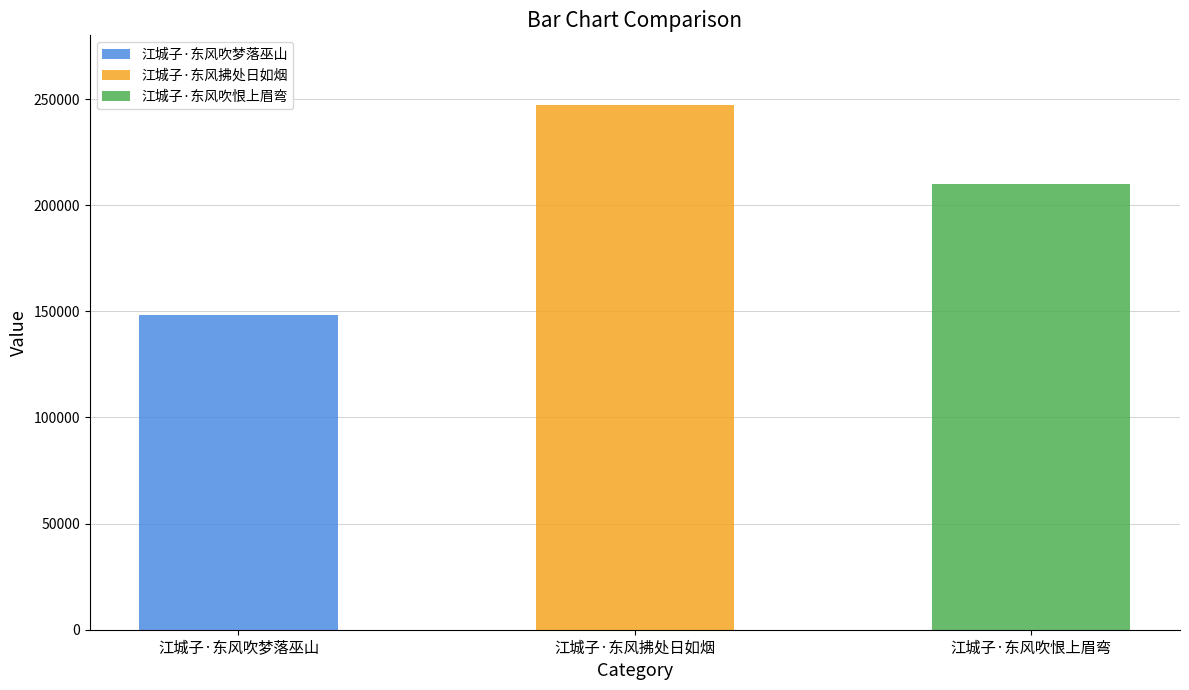

At which label does the data first exceed 210185?

江城子·东风拂处日如烟